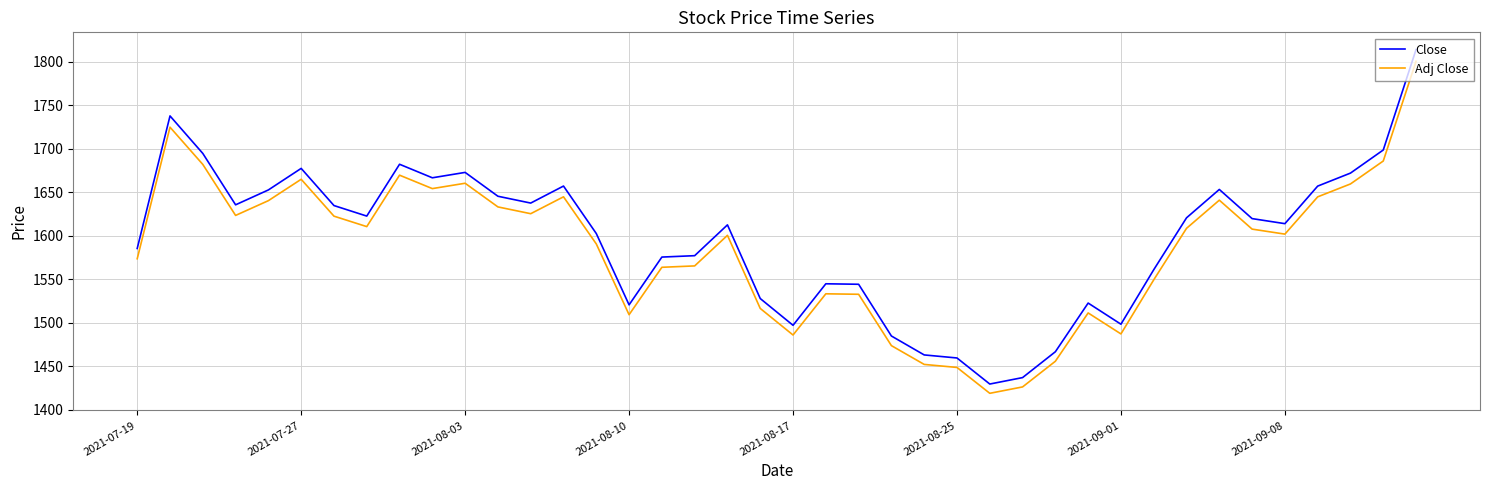

In Close, how many points are higher than both neighbors (excluding endpoints)?

9